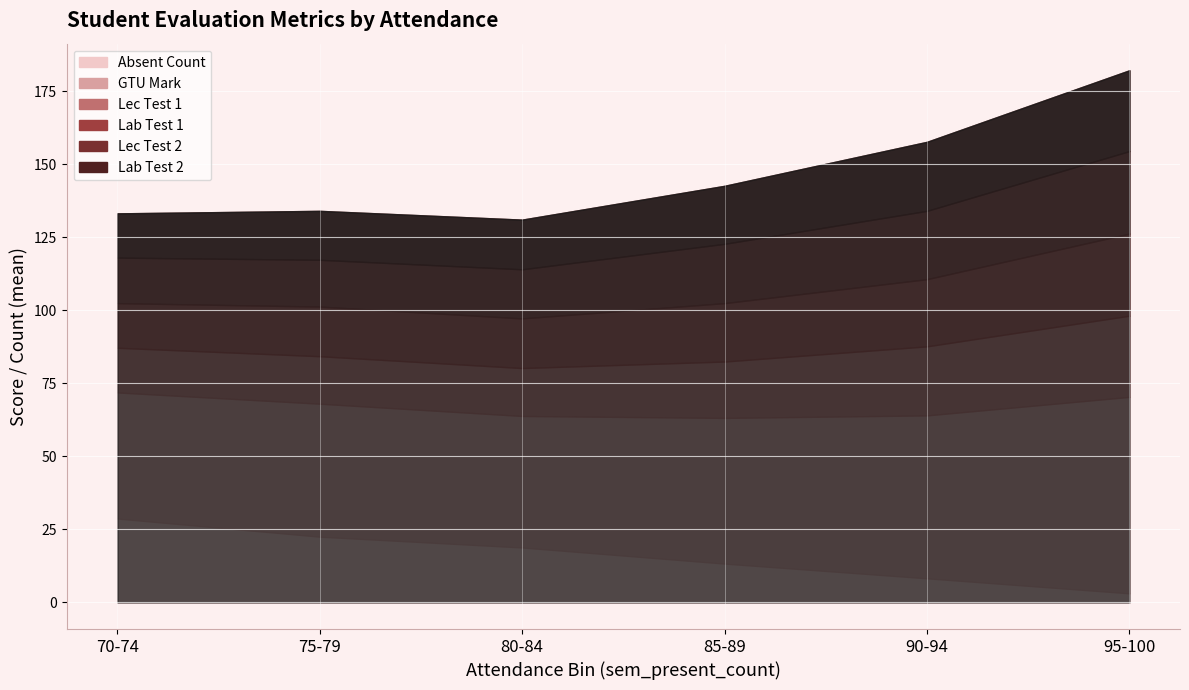

True or false: sem_eval_lec_test_1_mark and sem_eval_lec_test_2_mark cross at least once.

True